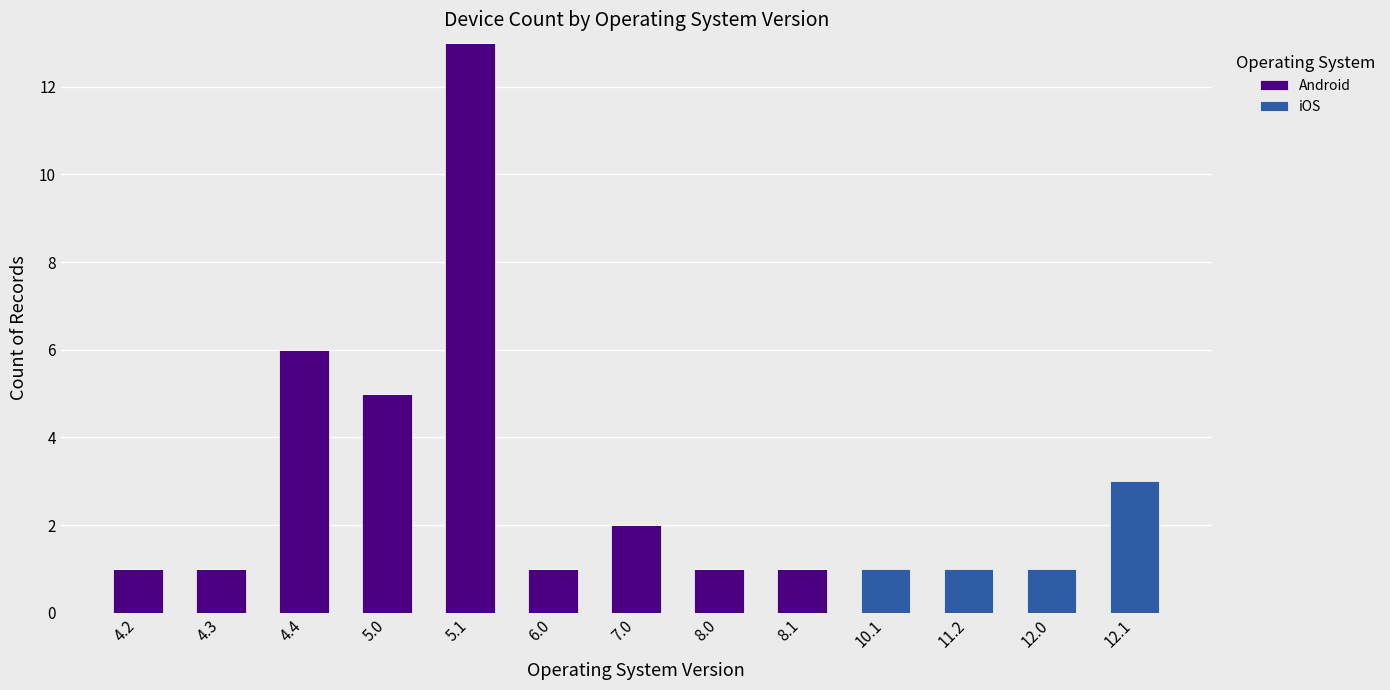

What is the average value of the Android series?

2